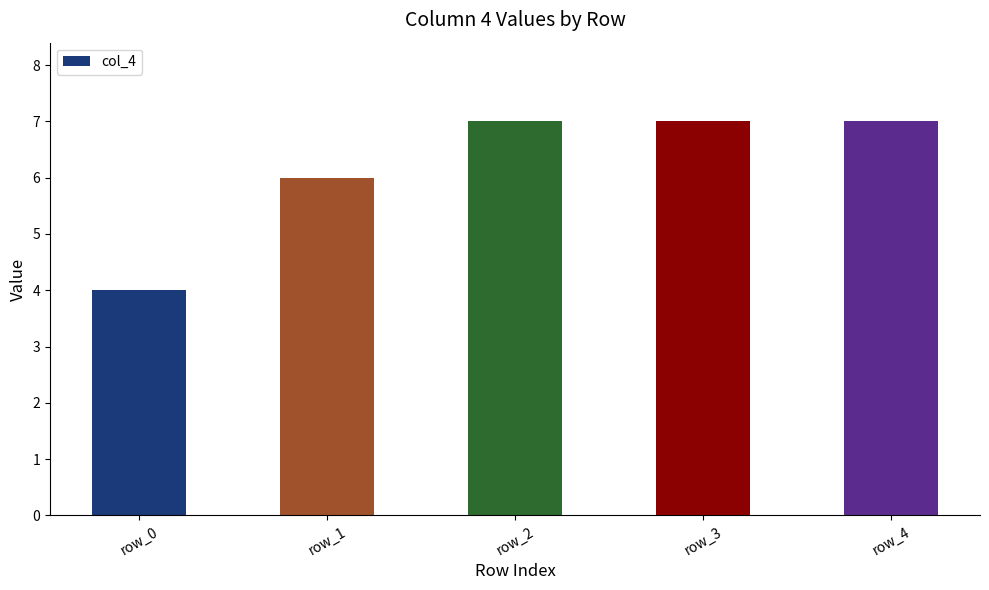

What is the change in value from row_1 to row_4?

+1